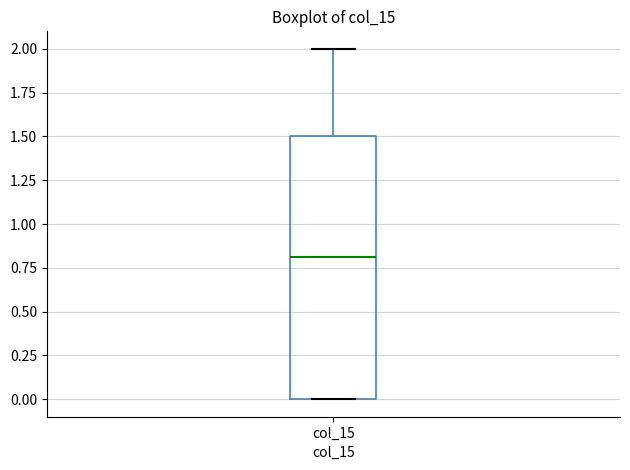

Where does the upper whisker of the box for col_15 end on the y-axis? The values are not printed on the chart, so give them approximately, as read against the axis.

2.0